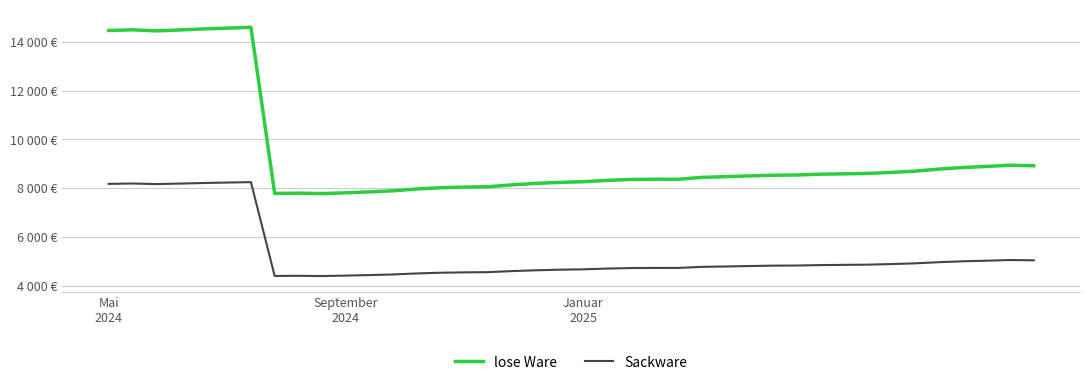

True or false: lose Ware has more than 0 interior local peaks.

True